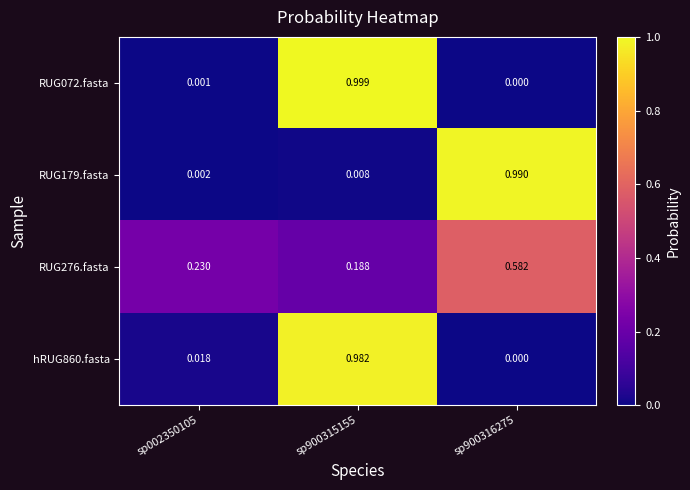

Is the value of RUG179.fasta at sp900315155 greater than the value of hRUG860.fasta at sp002350105?

No